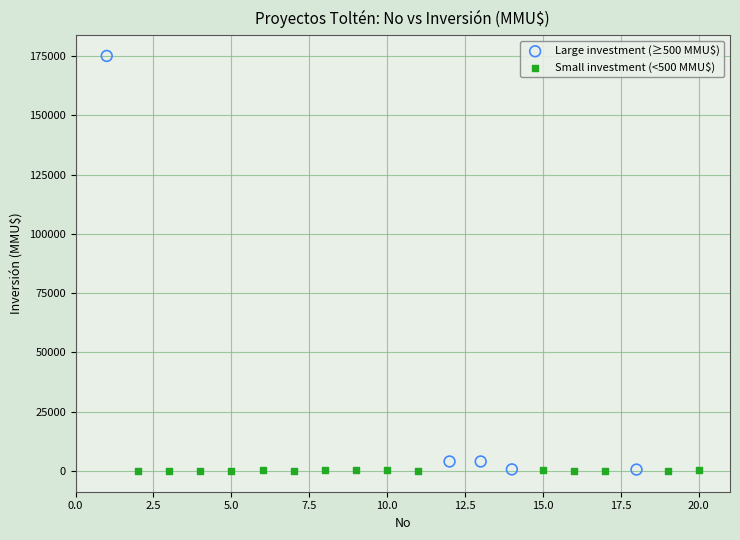

Which series has the largest Y range (max minus min)?

Large investment (≥500 MMU$)